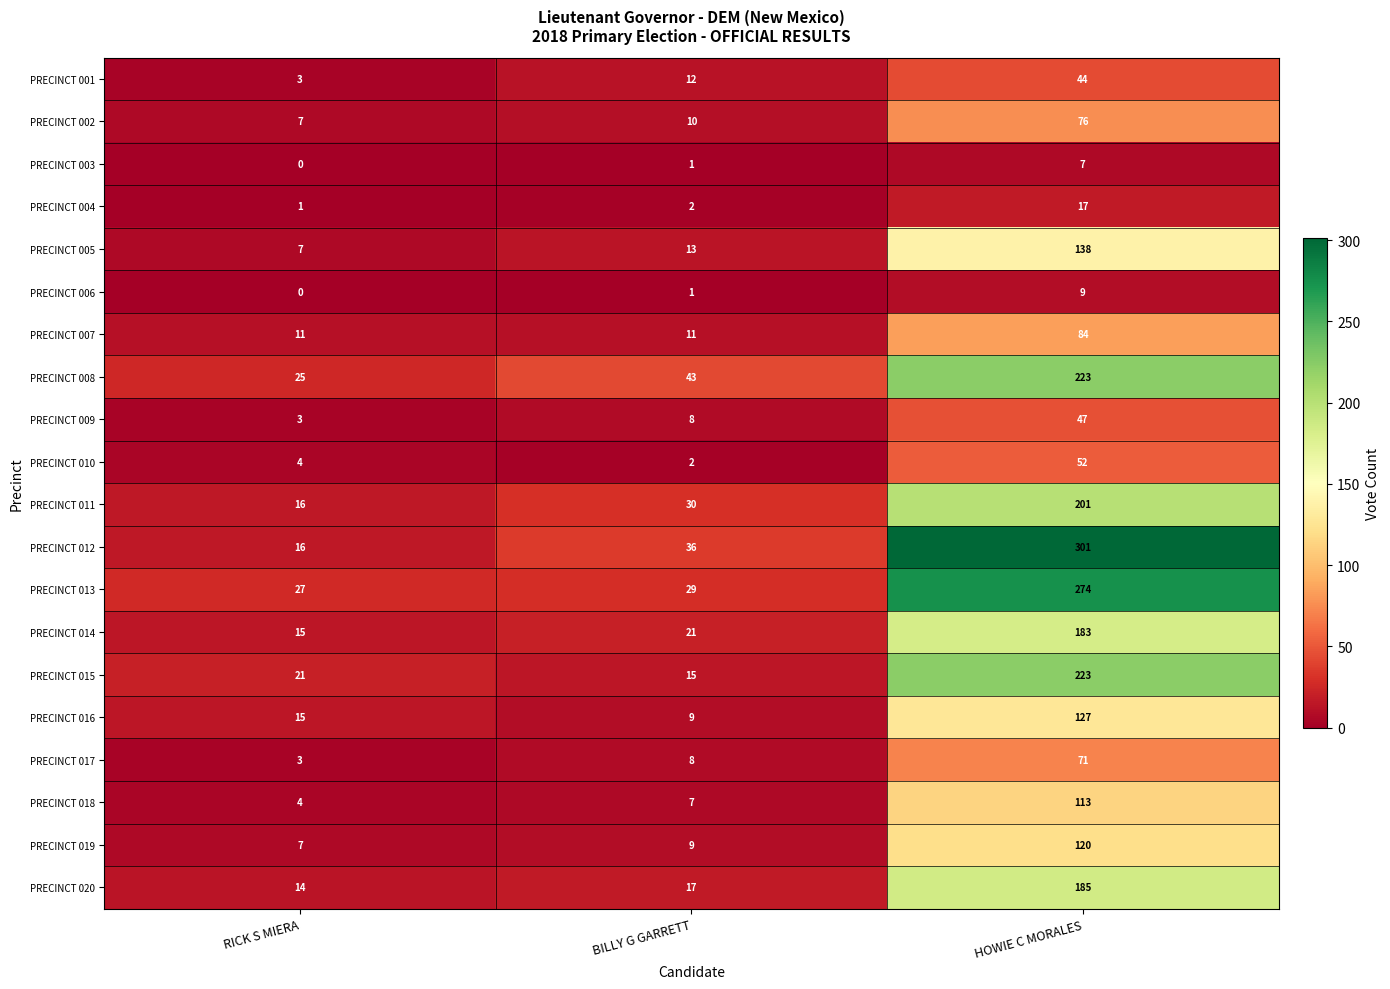

Is it true that PRECINCT 011 equals 18 at BILLY G GARRETT?

False